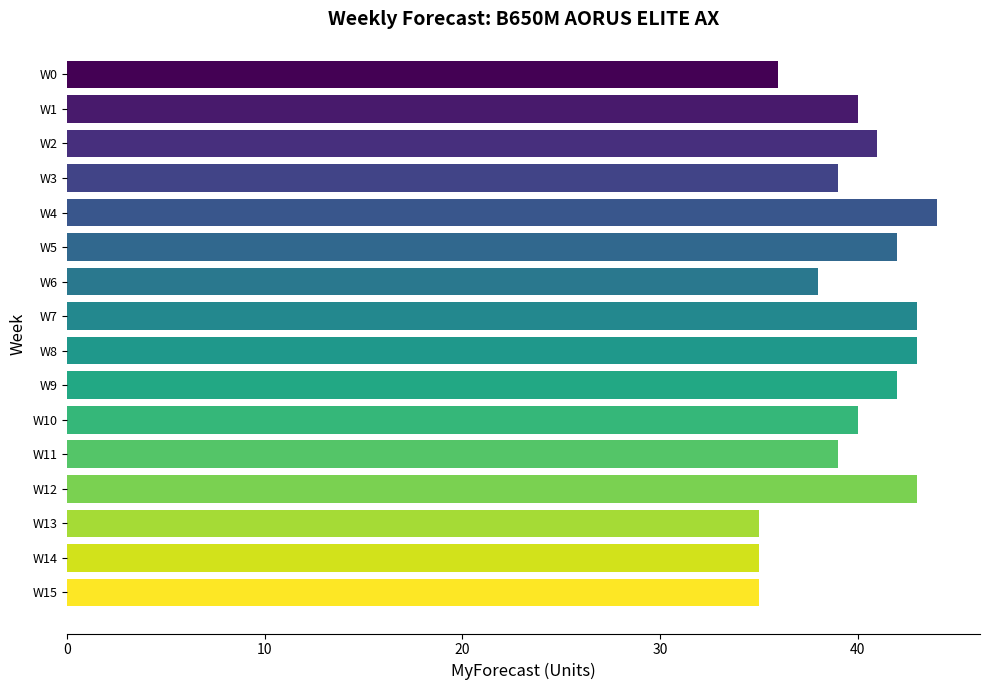

Which label corresponds to the largest value in the chart?

W4